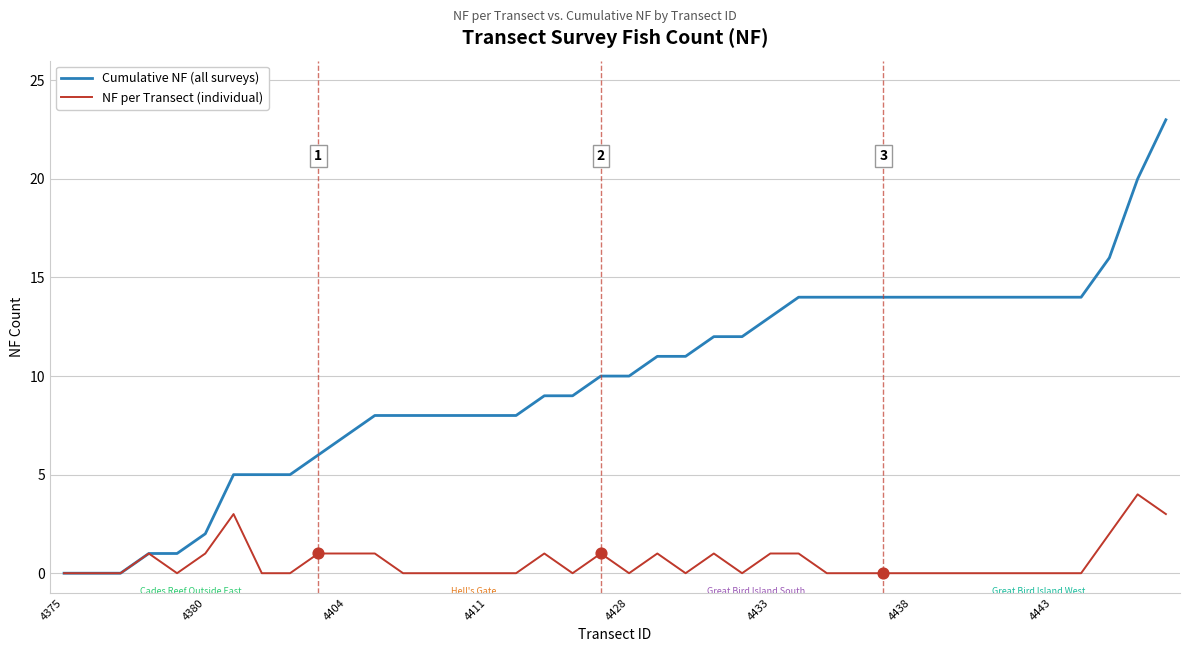

Which series has the widest spread of values?

Cumulative NF (all surveys)